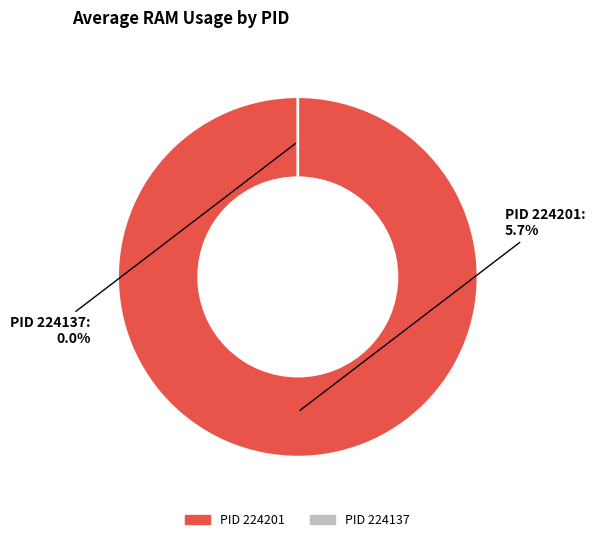

Is there a majority slice in this chart?

Yes